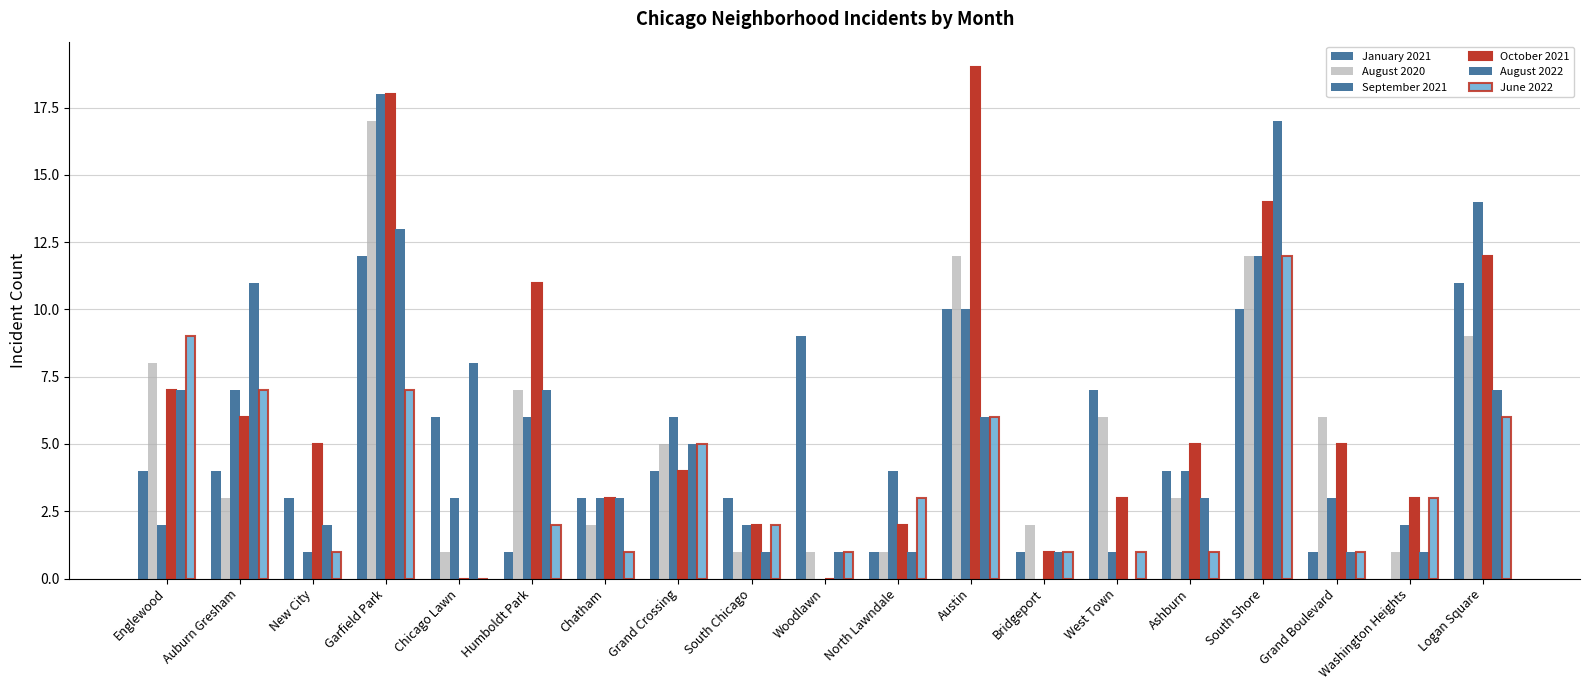

How many categories are shown in the chart?

19